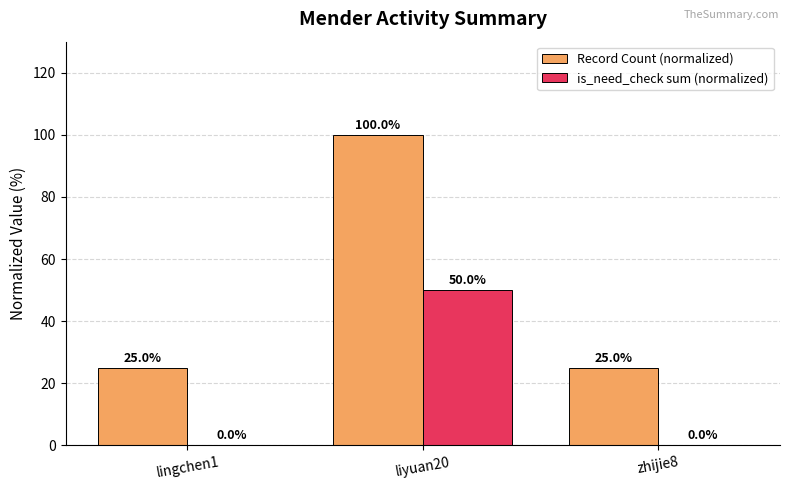

Between liyuan20 and zhijie8, which series saw the biggest shift?

Record Count (normalized)